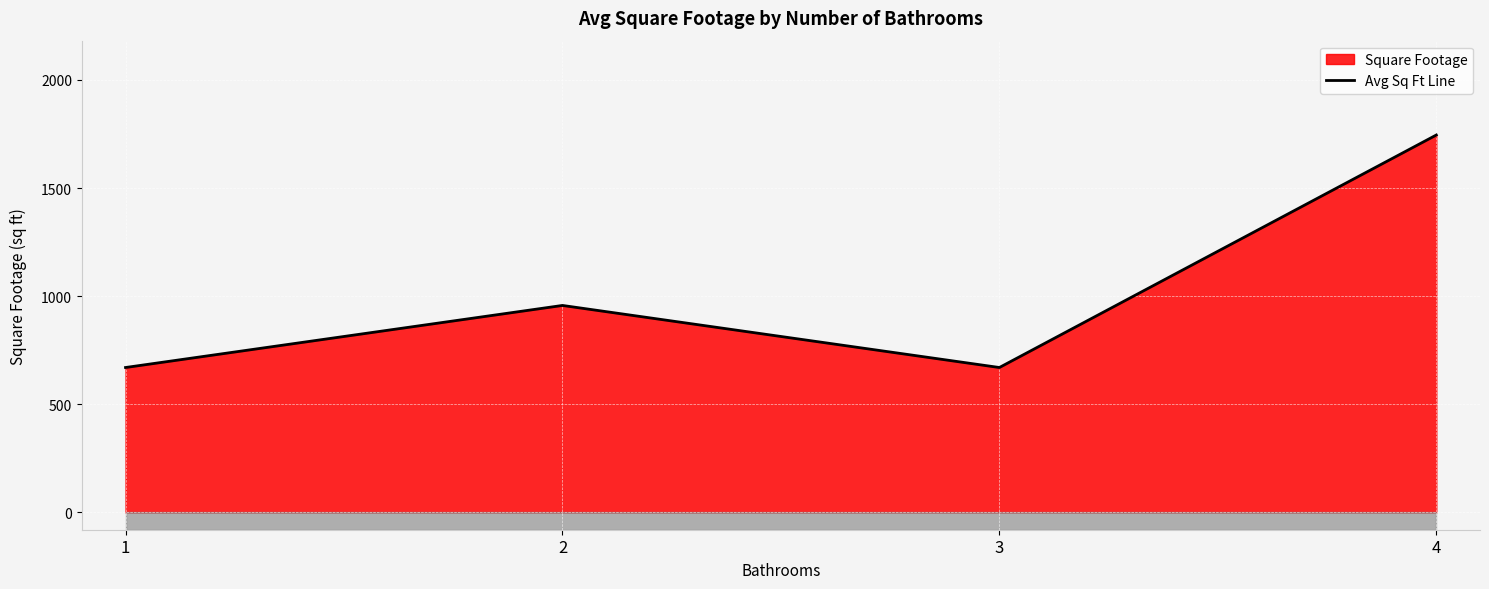

Where is the first local minimum for Avg Sq Ft Line?

3